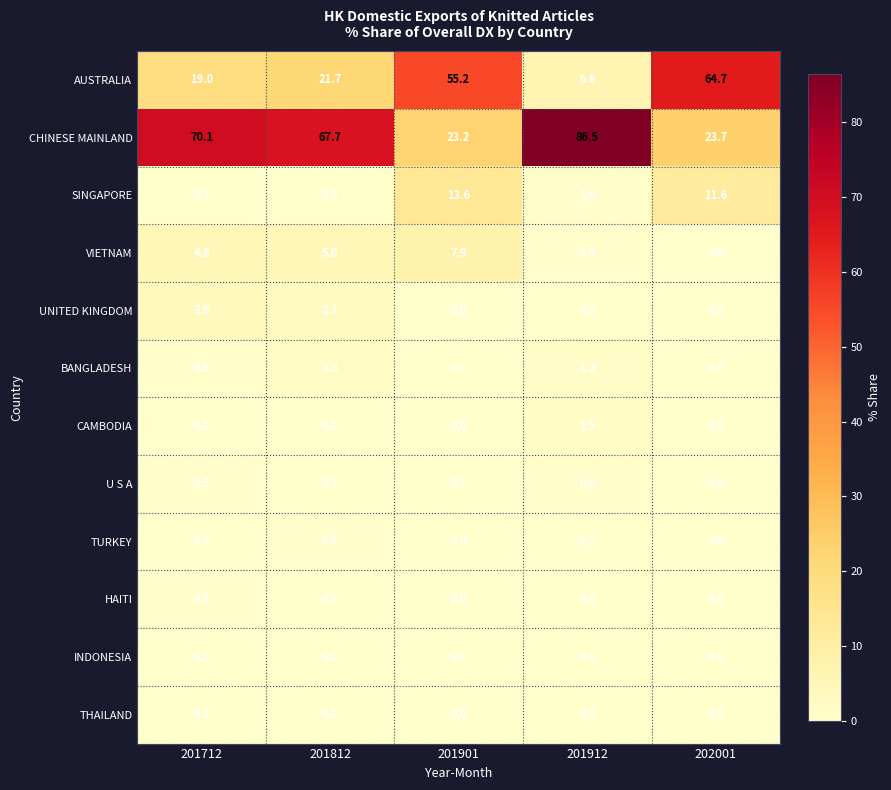

Which series has the largest total across all categories?

CHINESE MAINLAND